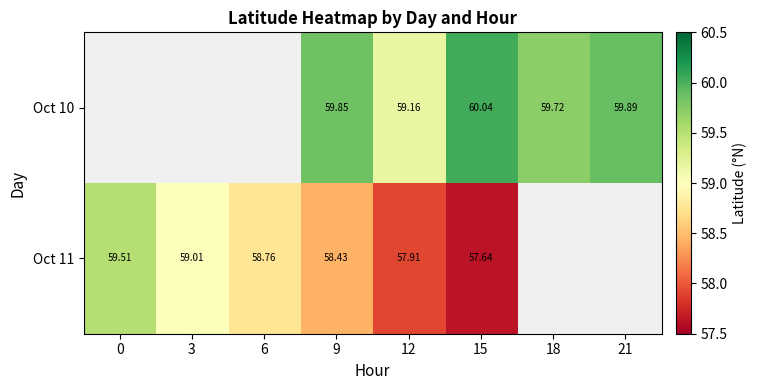

What is the maximum value shown in the chart?

60.0